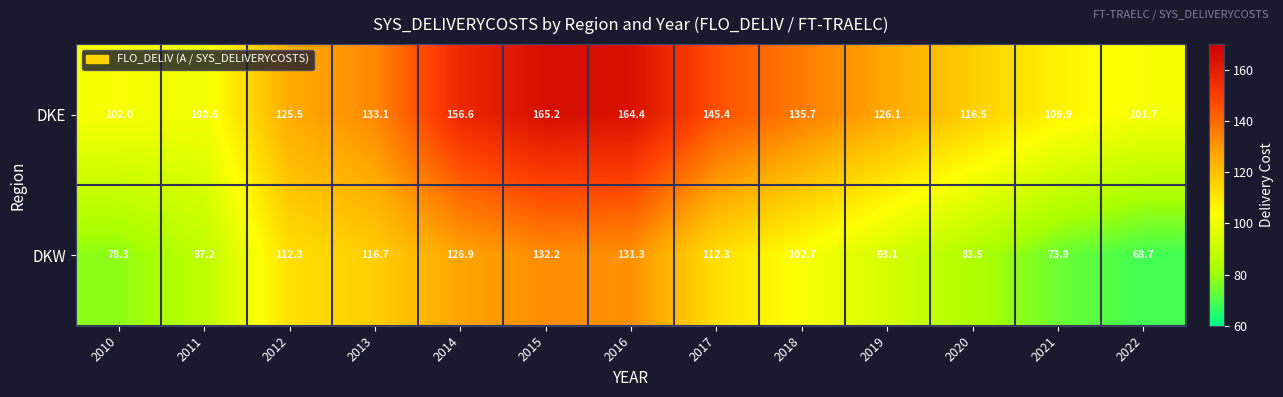

The value of DKW at 2018 is 170.4. True or false?

False